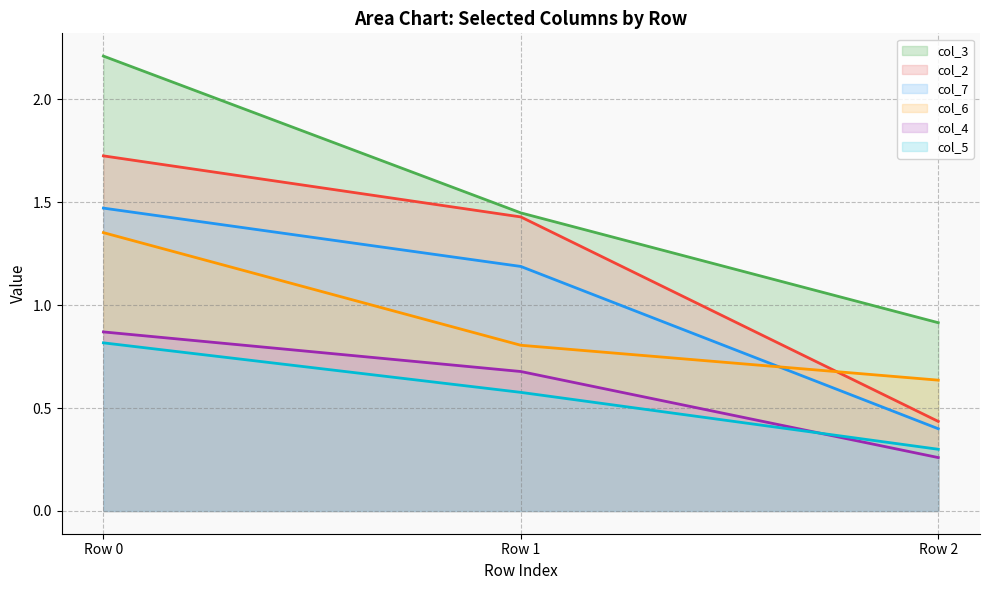

How many lines are shown in the chart?

6